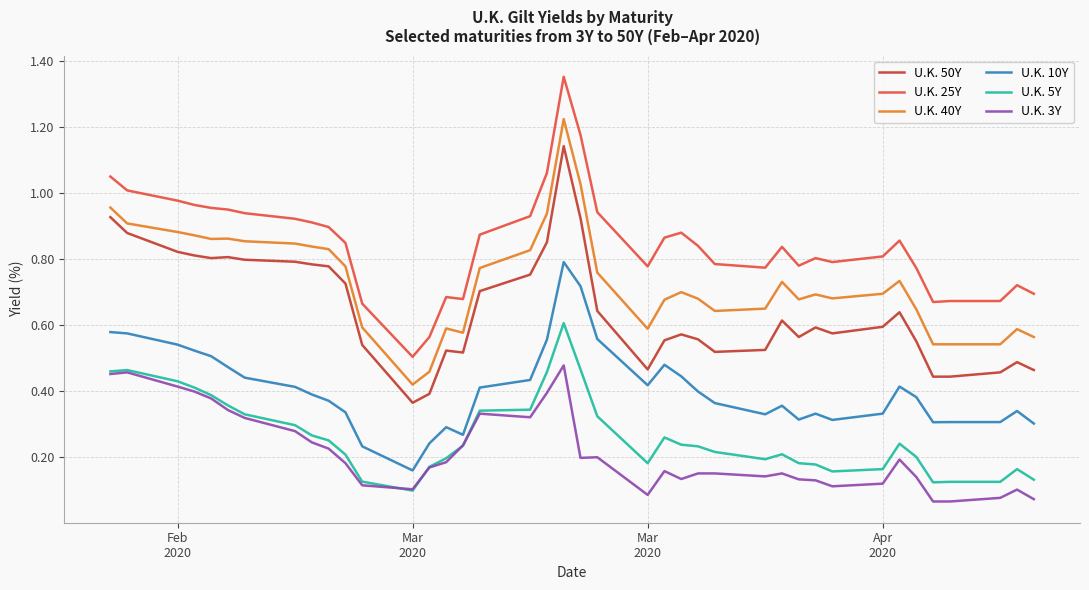

True or false: U.K. 3Y and U.K. 25Y intersect in this chart.

False